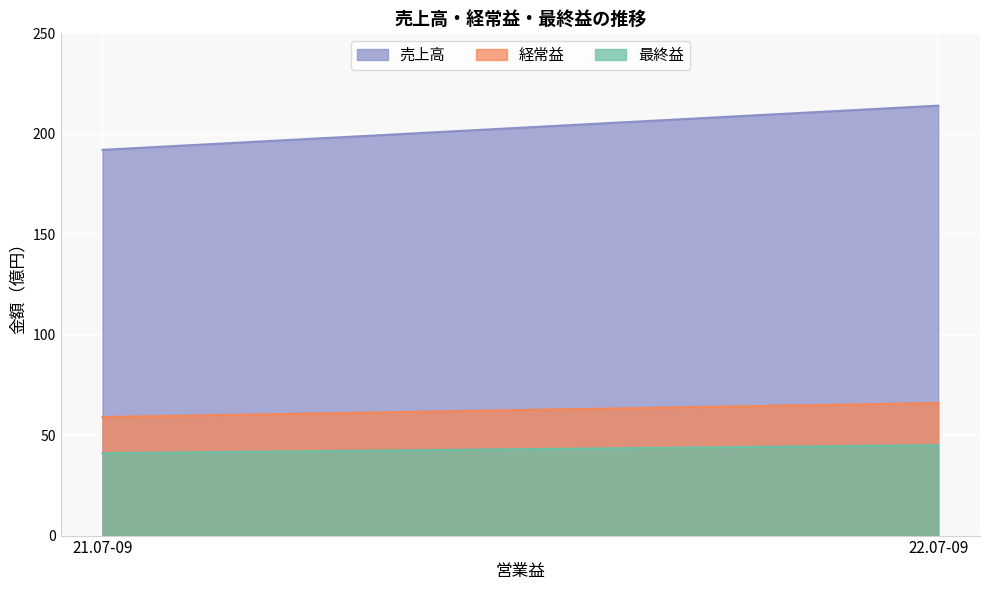

What is the total value across all series at 22.07-09?

325